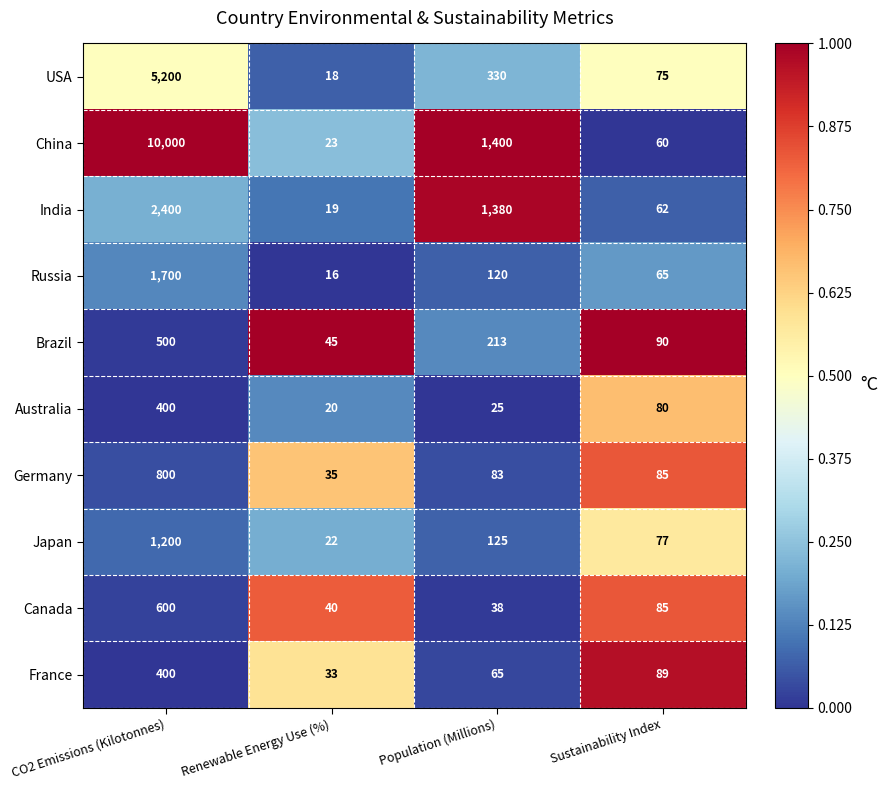

Is it true that Australia equals 80 at Sustainability Index?

True